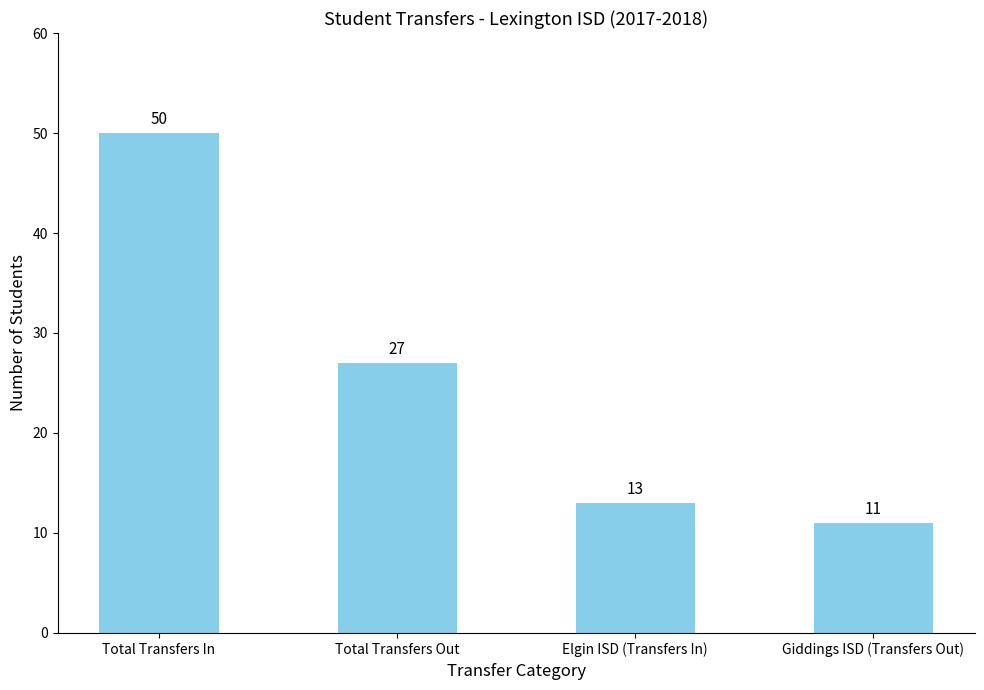

What is the change in value from Elgin ISD (Transfers In) to Giddings ISD (Transfers Out)?

-2